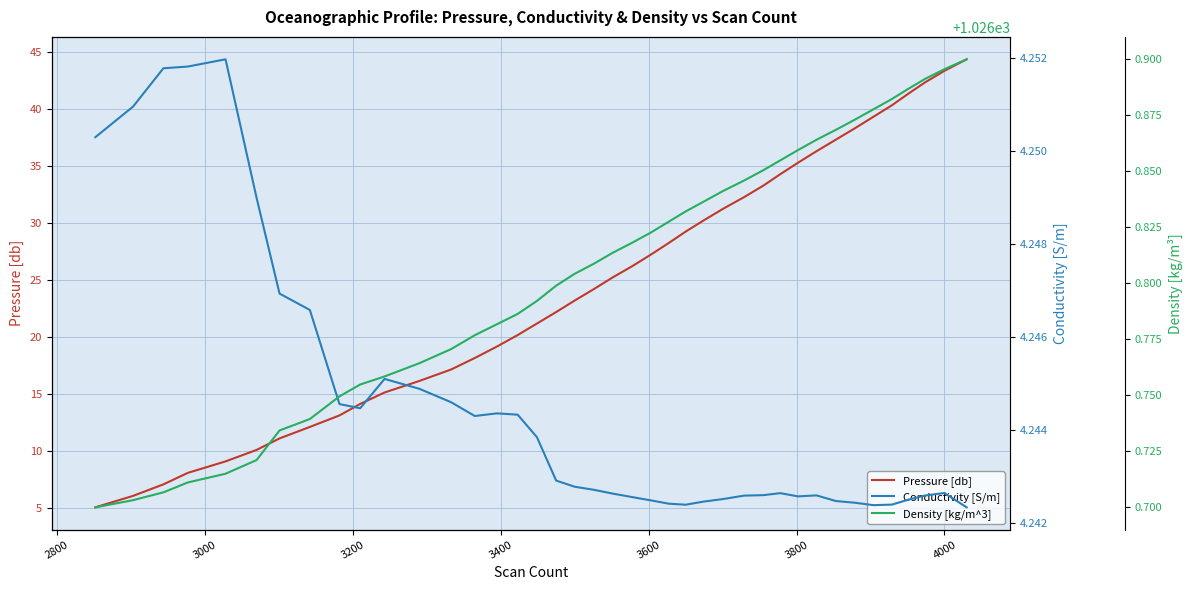

What is the lowest value of the Pressure [db] series?

5.0